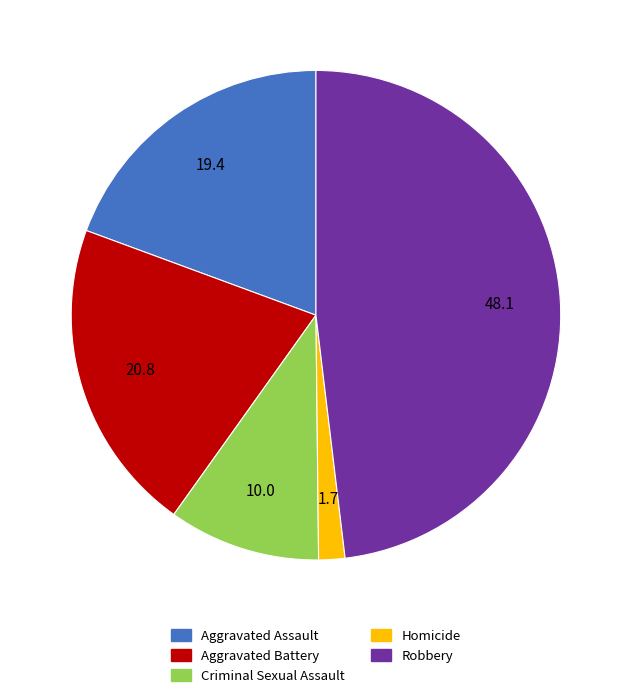

Rank the categories by value from highest to lowest.

Robbery, Aggravated Battery, Aggravated Assault, Criminal Sexual Assault, Homicide